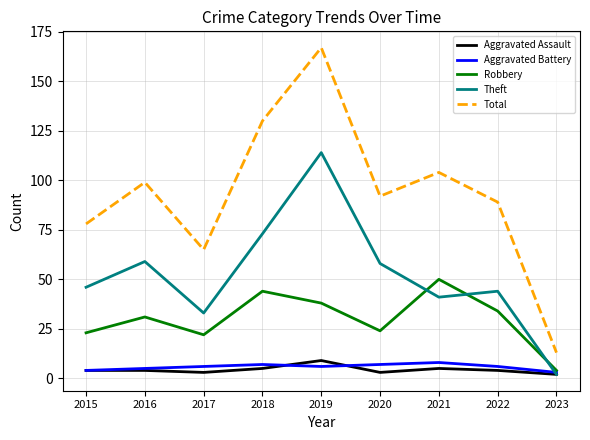

Is this an area chart (filled region under the line)?

No